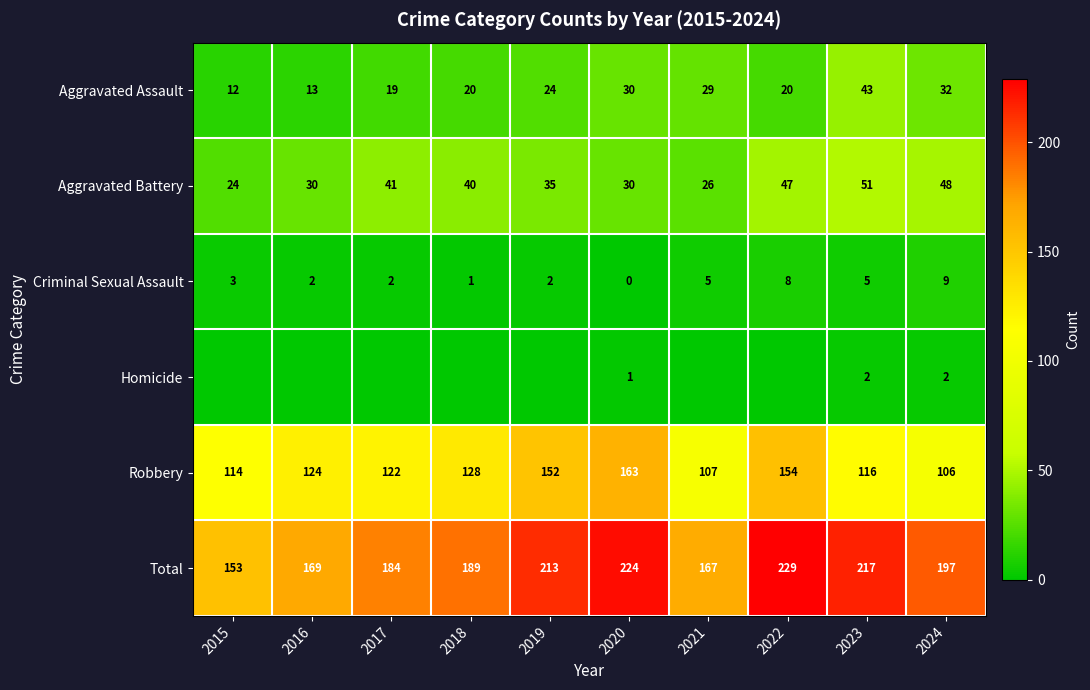

Is the value of Robbery at 2015 greater than the value of Aggravated Battery at 2022?

Yes